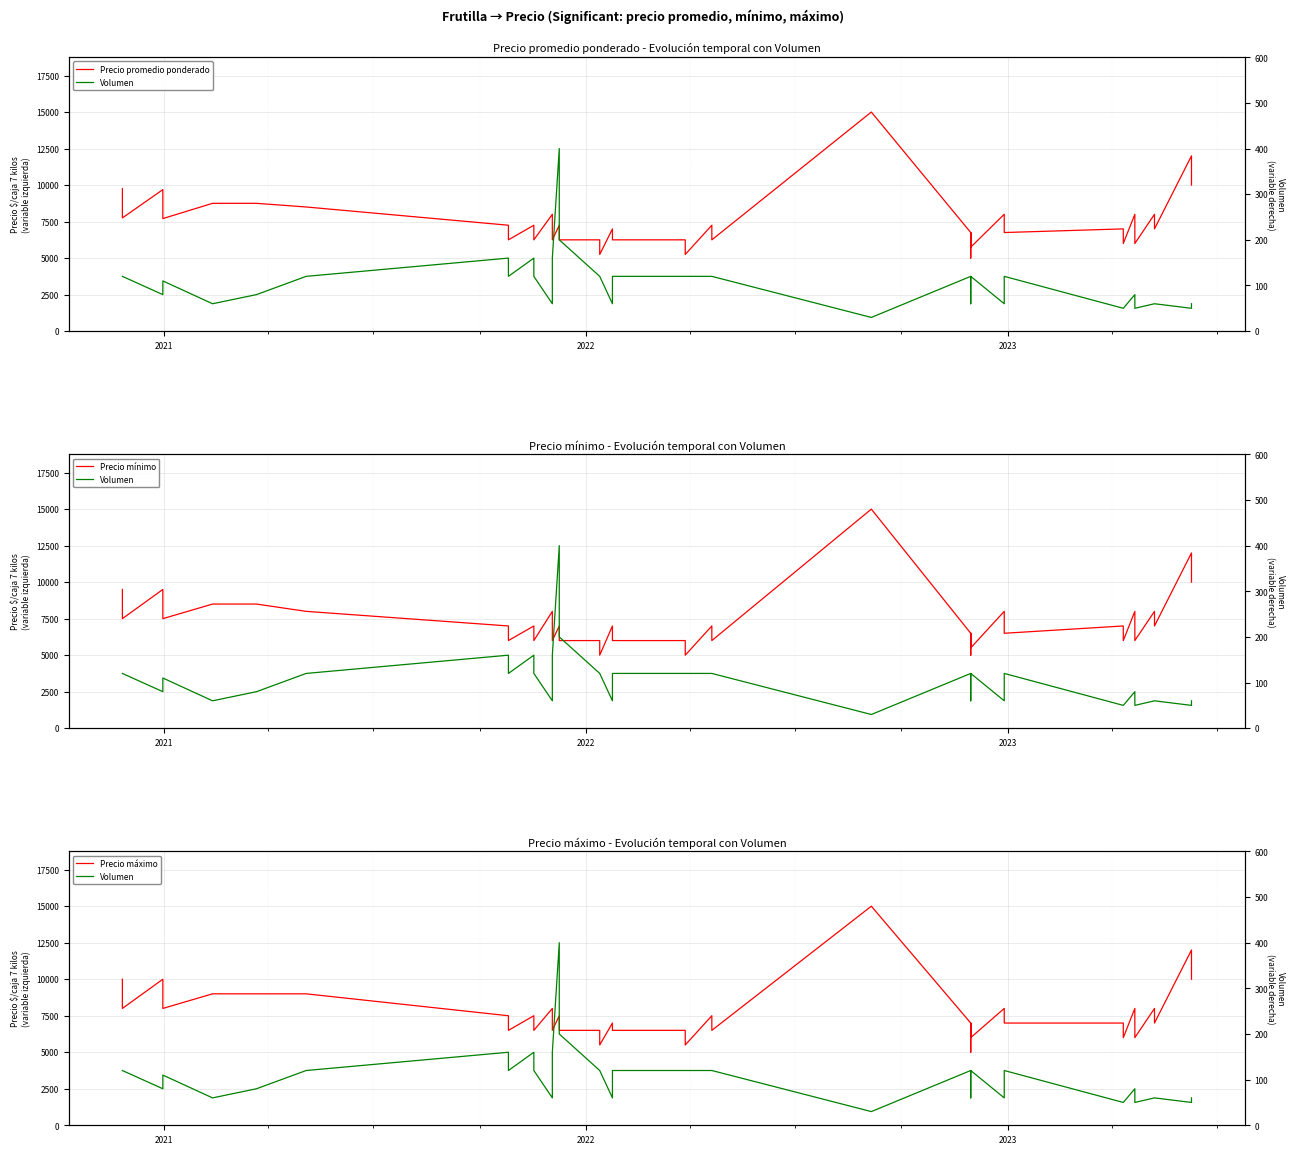

True or false: Precio mínimo and Precio promedio ponderado intersect in this chart.

False